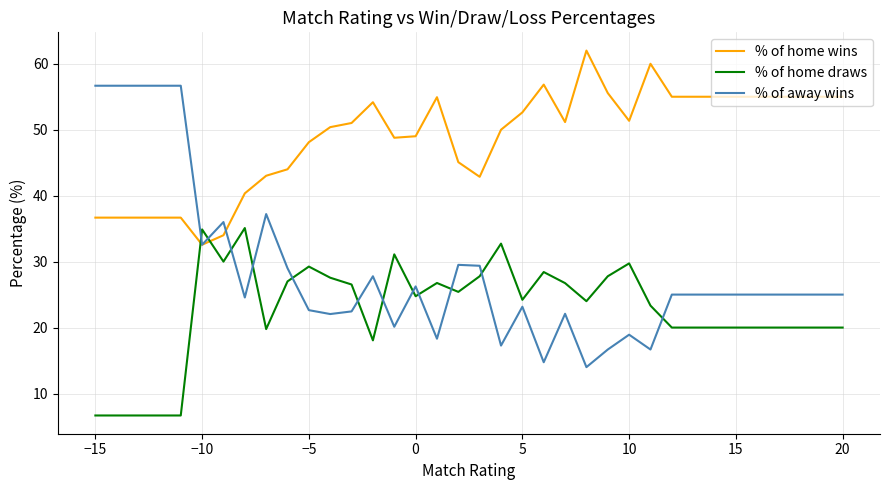

Does the chart have visible grid lines?

Yes